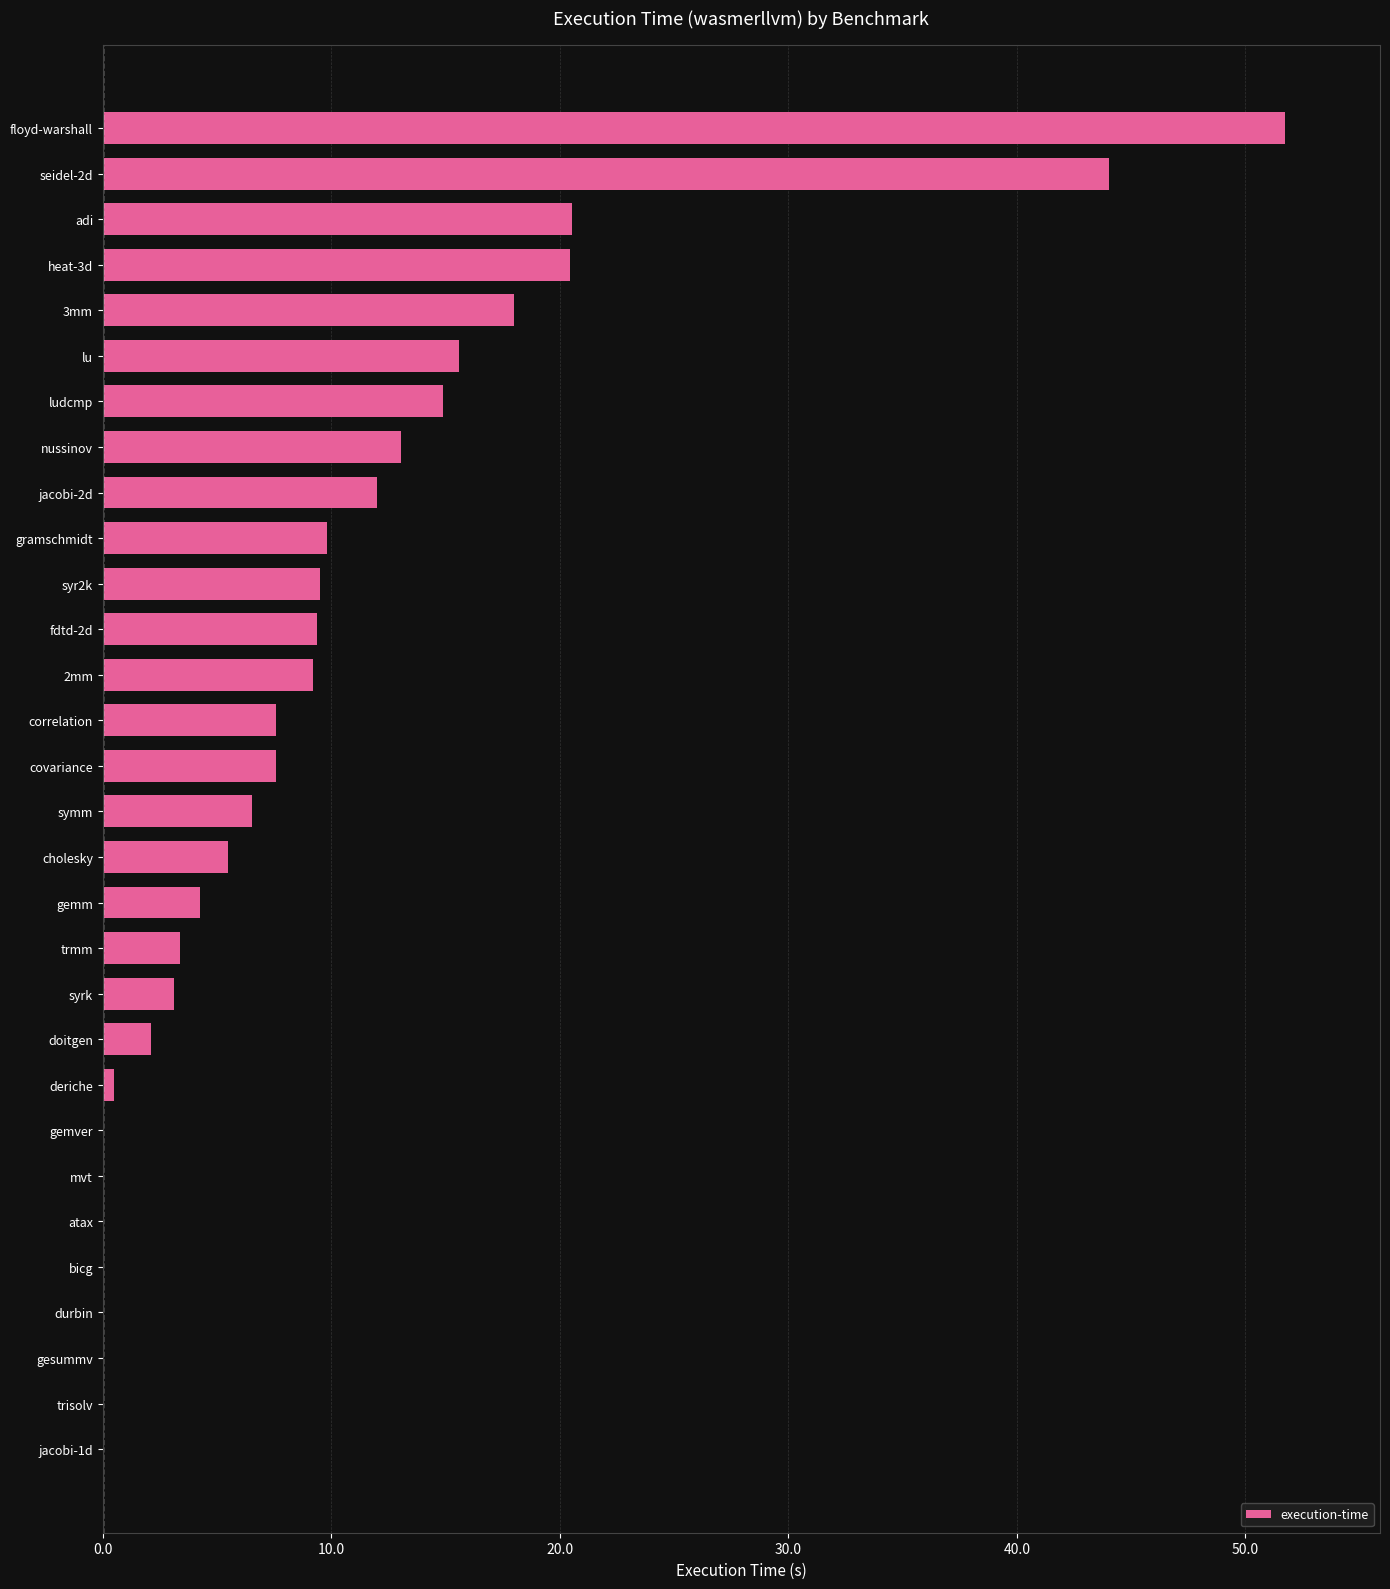

What is the sum of all values?

288.9